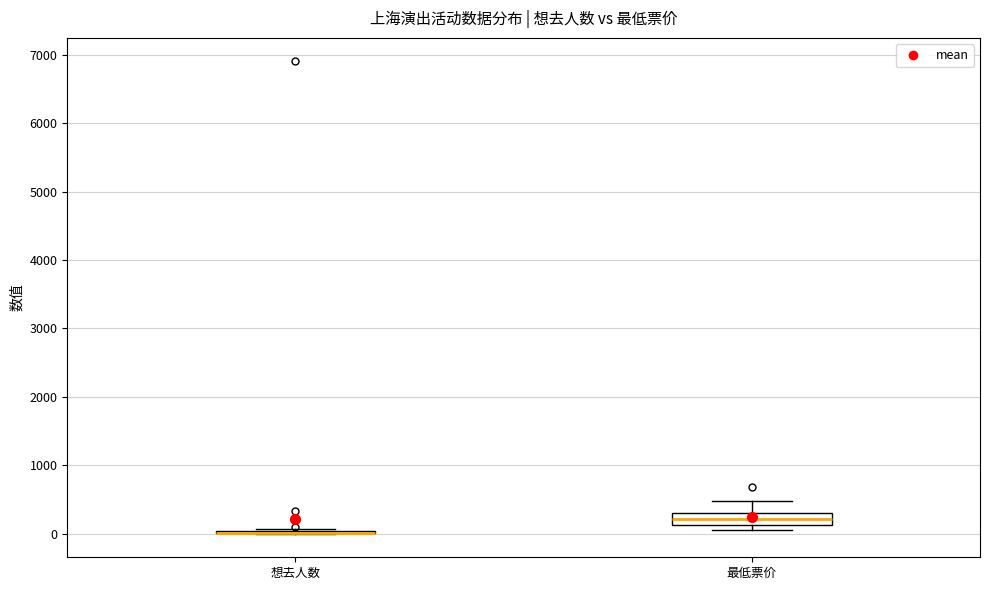

Comparing the boxes themselves (not the whiskers), which one is the tallest?

最低票价